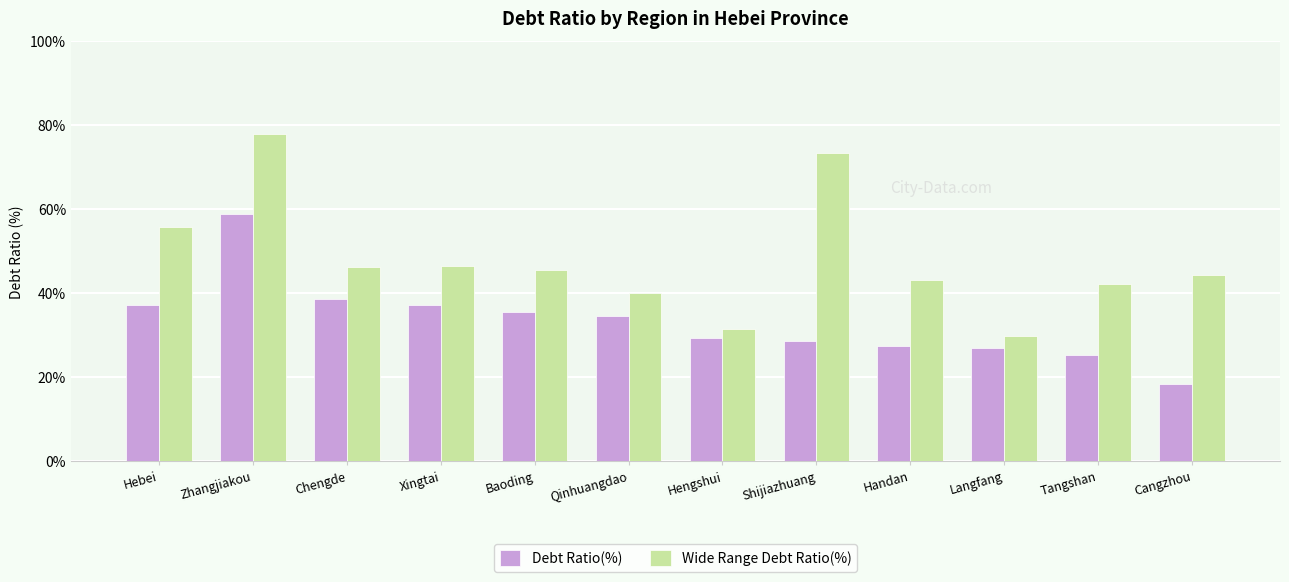

Where is Wide Range Debt Ratio(%) nearest to the value 53?

Hebei